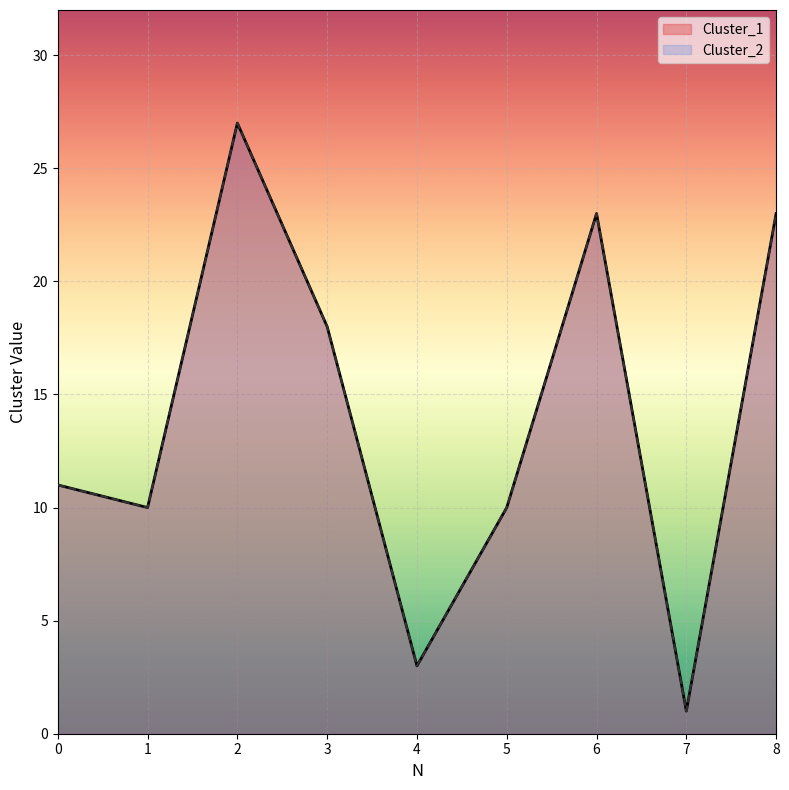

In Cluster_2, how many points are higher than both neighbors (excluding endpoints)?

2